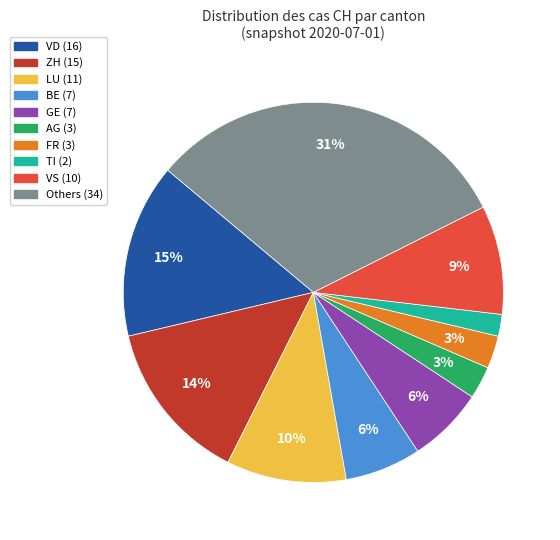

Is there any slice that represents more than half of the pie?

No